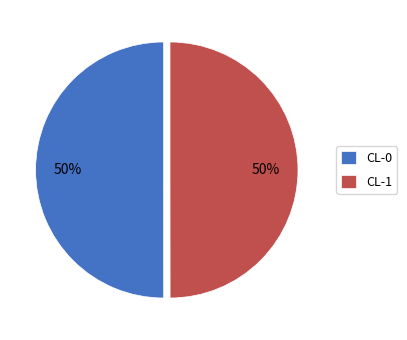

To the nearest percent, what is the average slice percentage?

50%